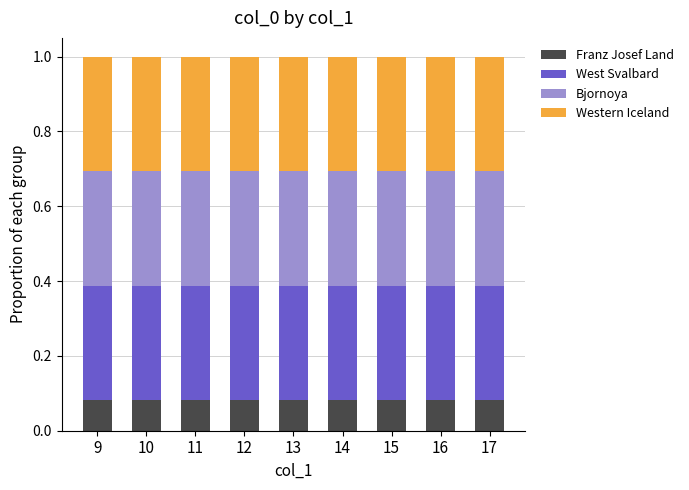

What are all the series names shown in the legend?

Franz Josef Land, West Svalbard, Bjornoya, Western Iceland